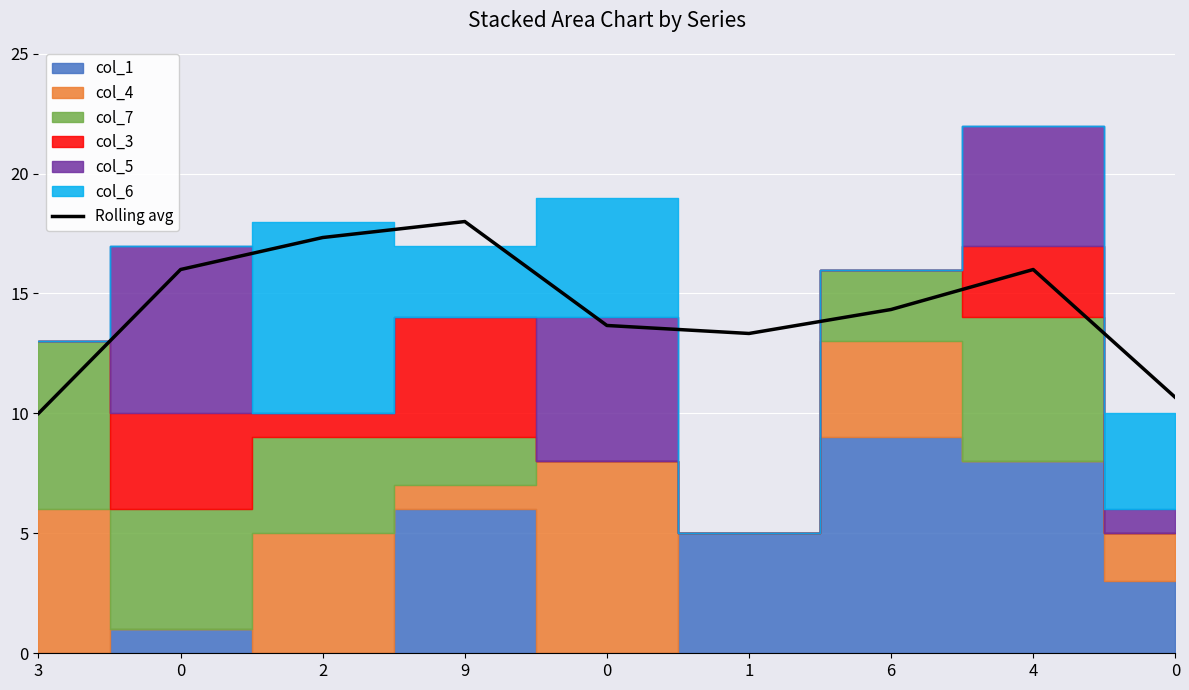

Which label corresponds to the largest value in the chart?

9